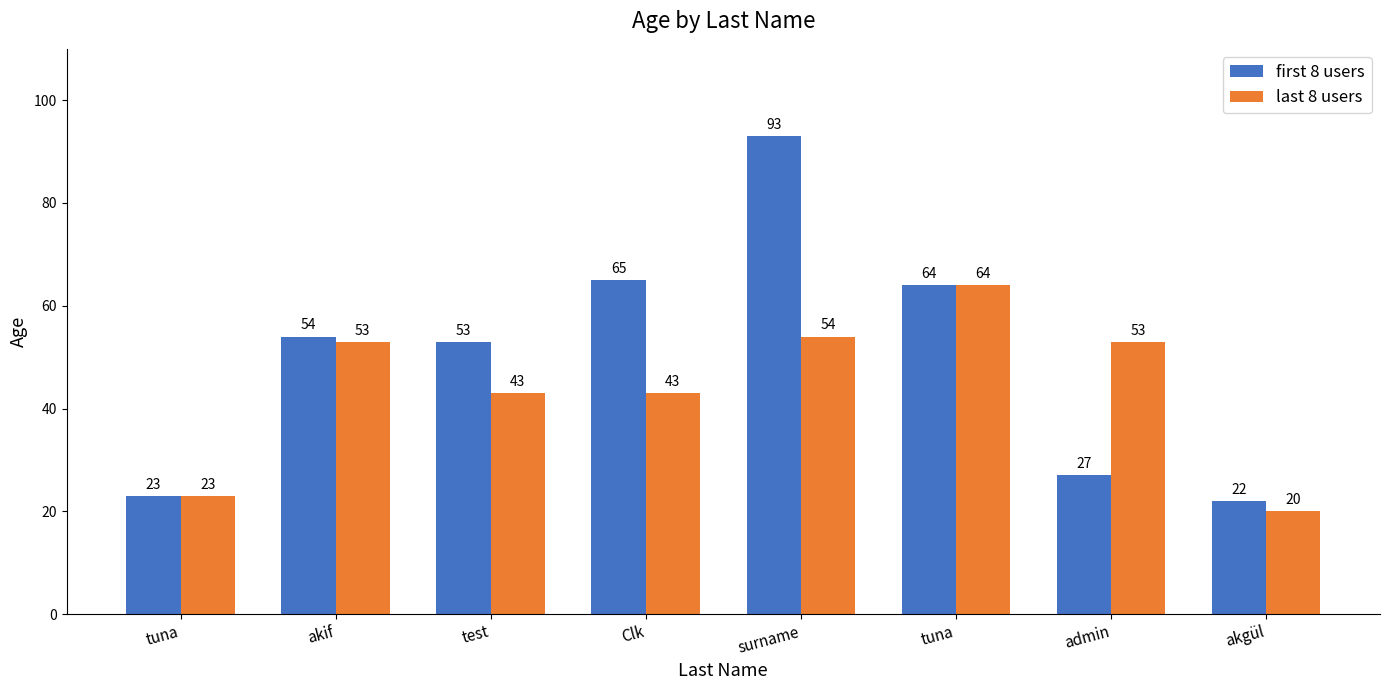

Reading left to right, list all the values displayed in this chart.

first 8 users: tuna=23	akif=54	test=53	Clk=65	surname=93	tuna=64	admin=27	akgül=22
last 8 users: tuna=23	akif=53	test=43	Clk=43	surname=54	tuna=64	admin=53	akgül=20